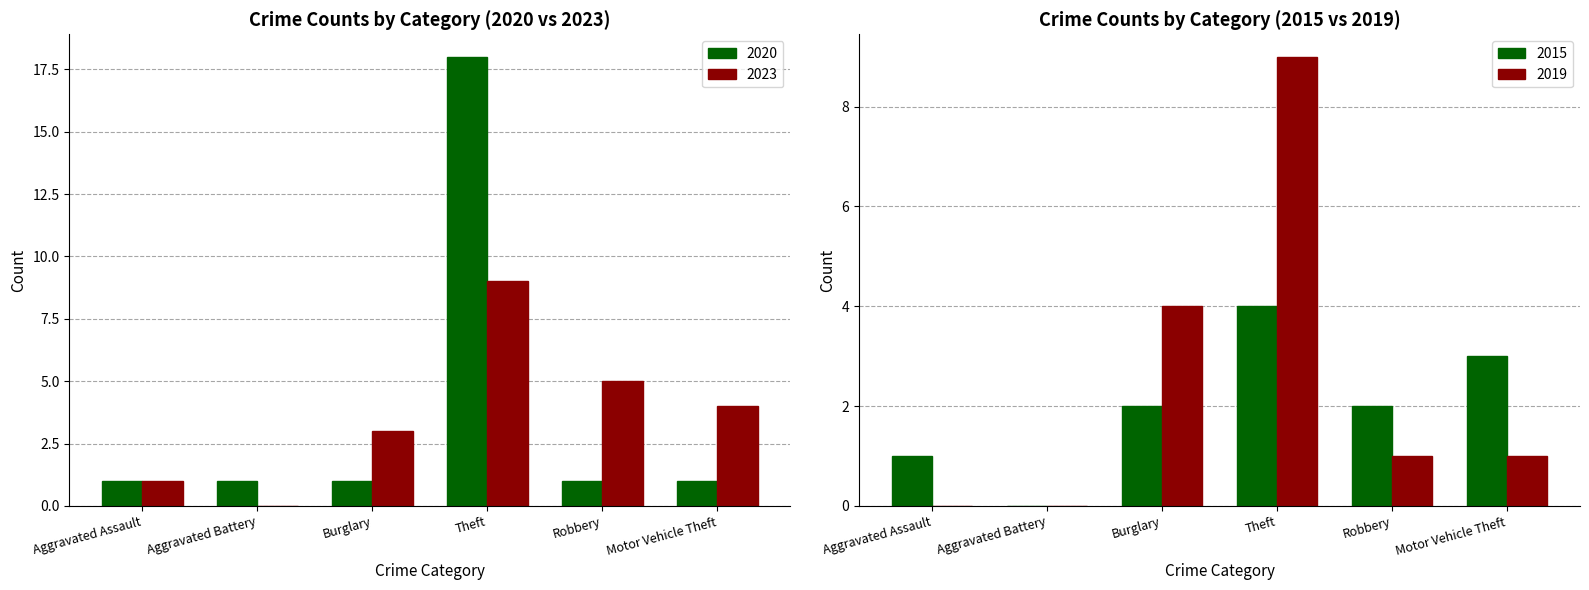

What is the label of the 5th bar from the right?

Aggravated Battery